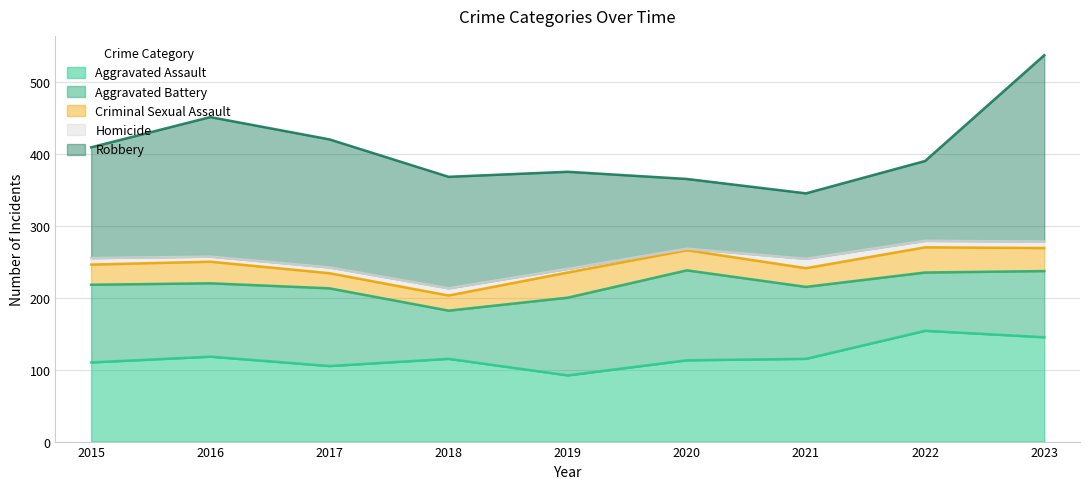

Is the value of Robbery at 2017 greater than the value of Aggravated Assault at 2023?

Yes